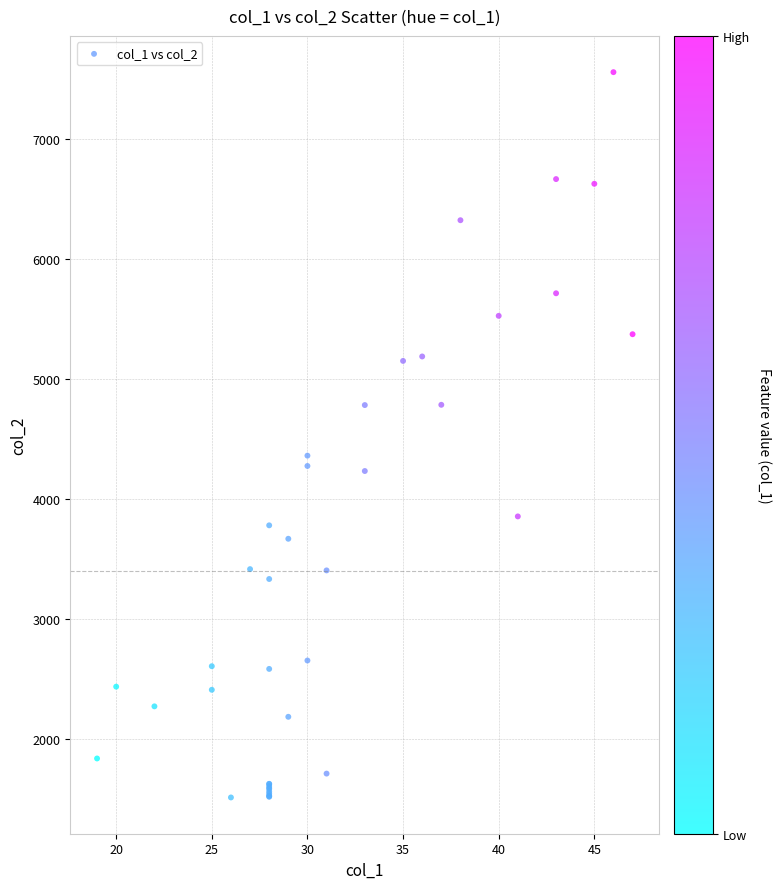

What Y value in the scatter plot is closest to 4533?

4360.1